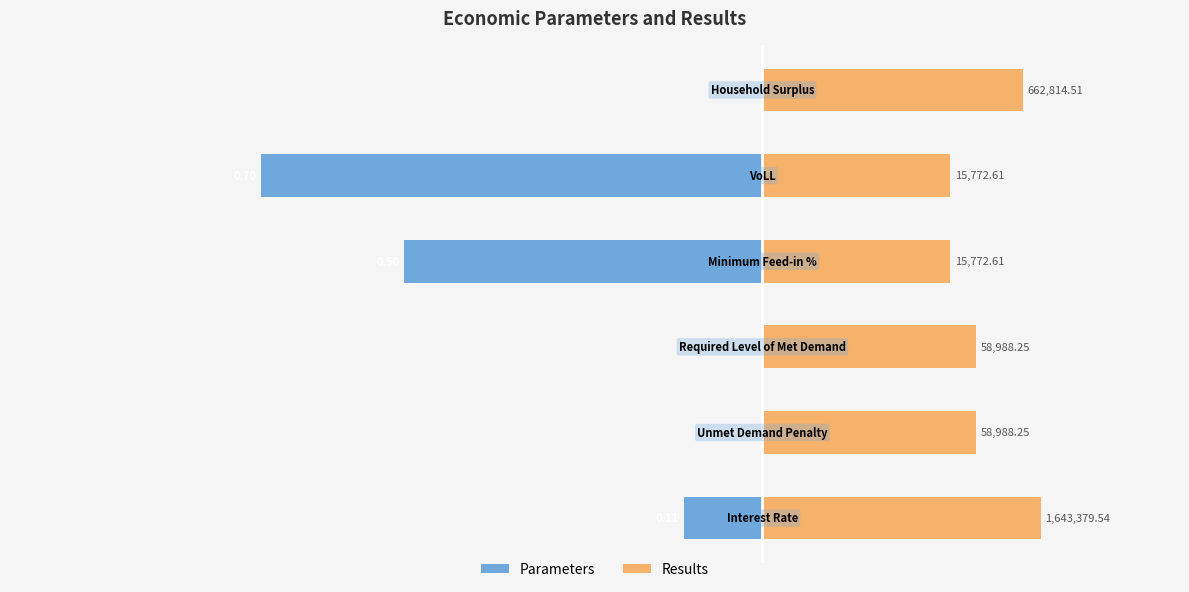

Between 1 and 3, which is larger?

1